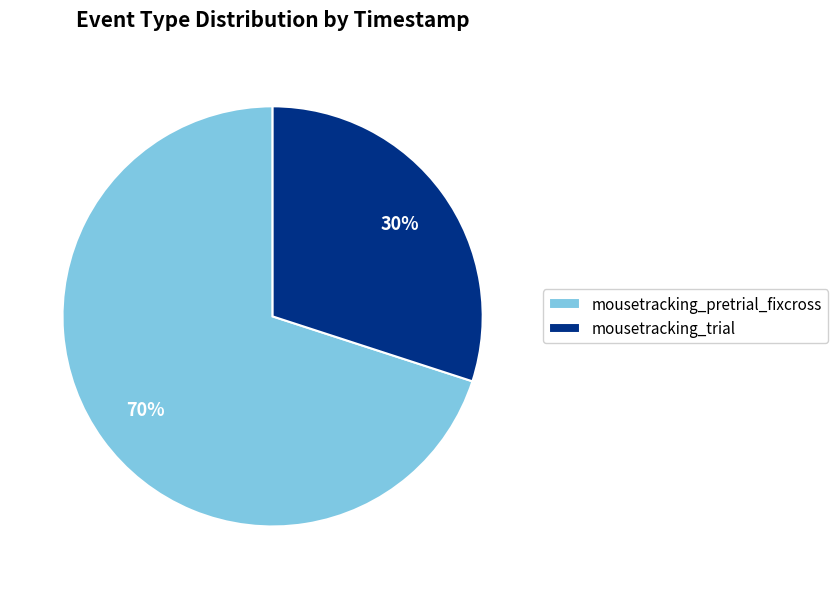

What percentage is the mousetracking_pretrial_fixcross slice, to the nearest percent?

70%